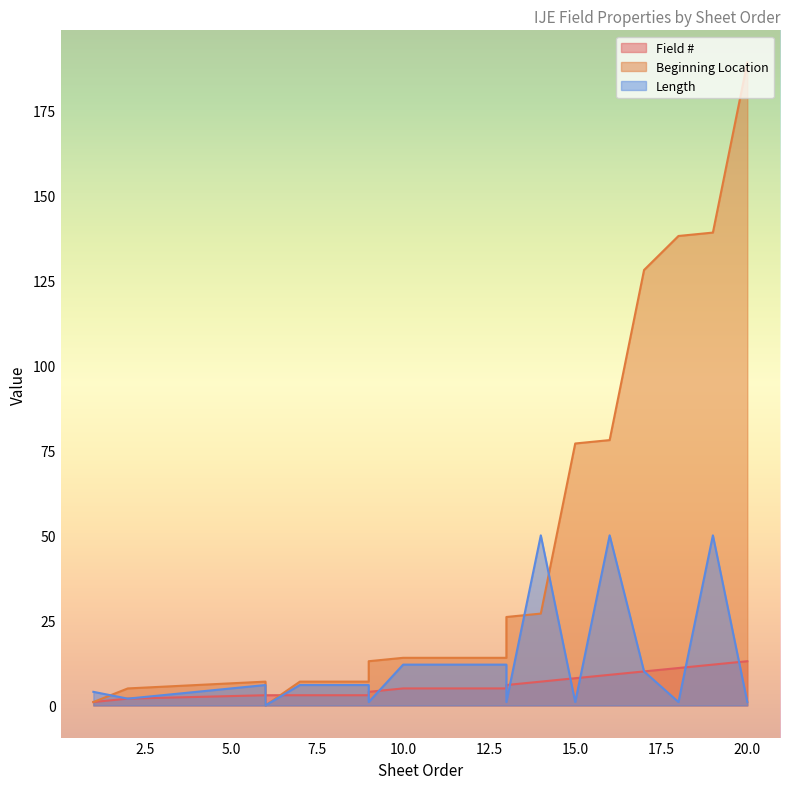

How many lines are shown in the chart?

3